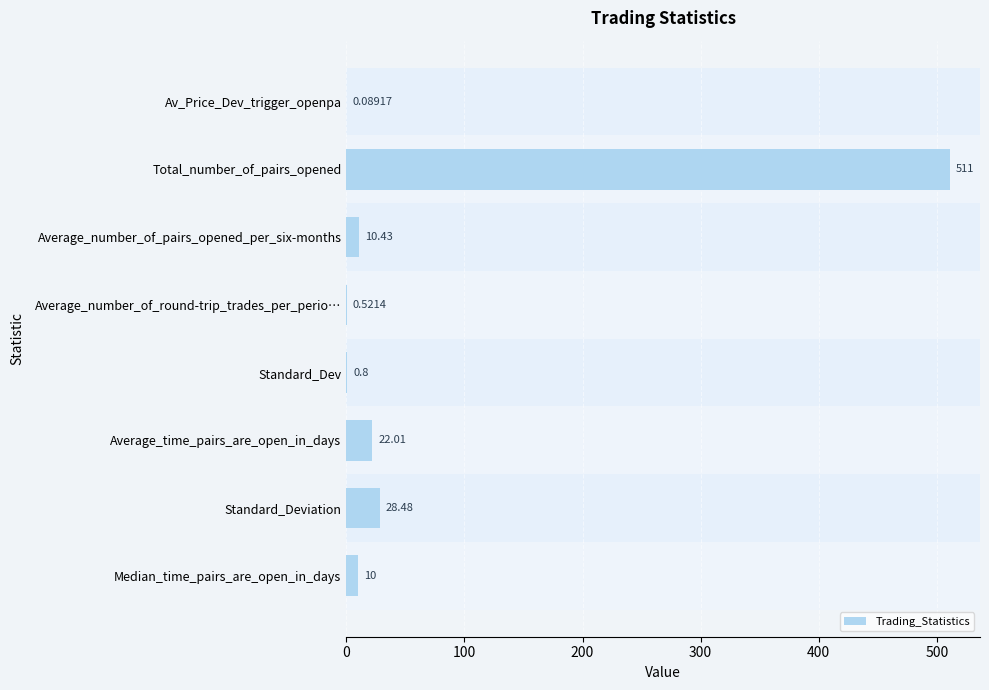

What is the change in value from Av_Price_Dev_trigger_openpa to Total_number_of_pairs_opened?

+510.9